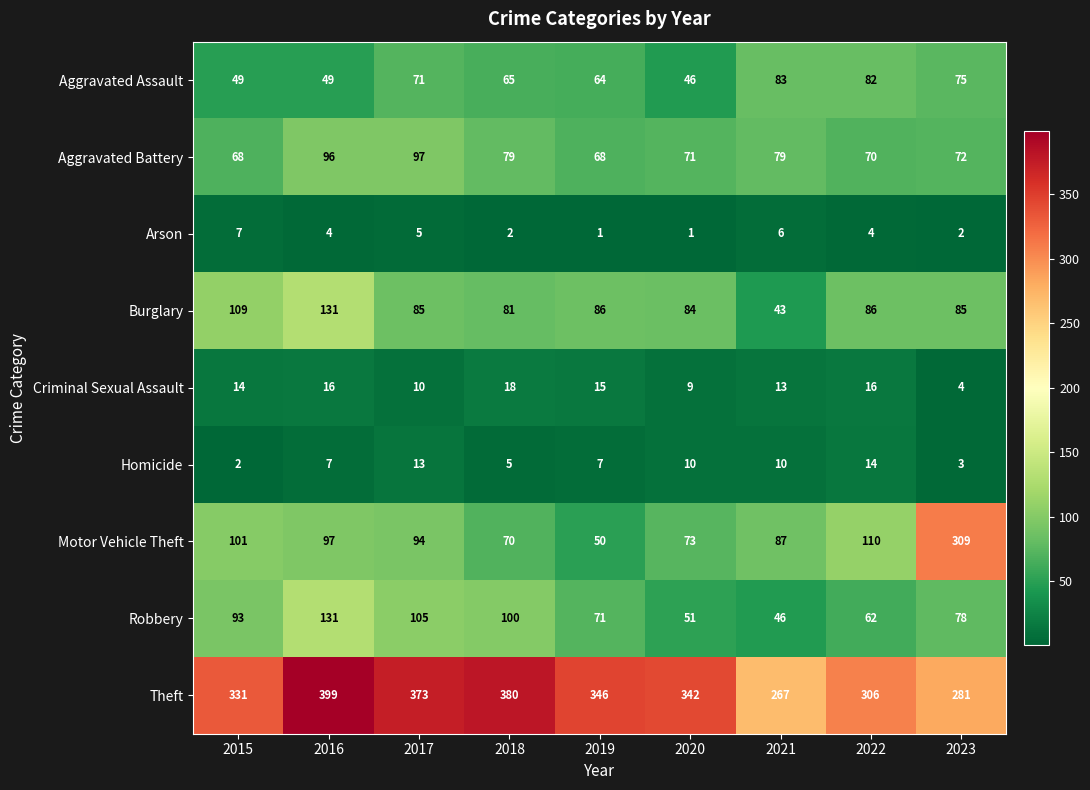

What is the difference between the highest and lowest values at 2021?

261